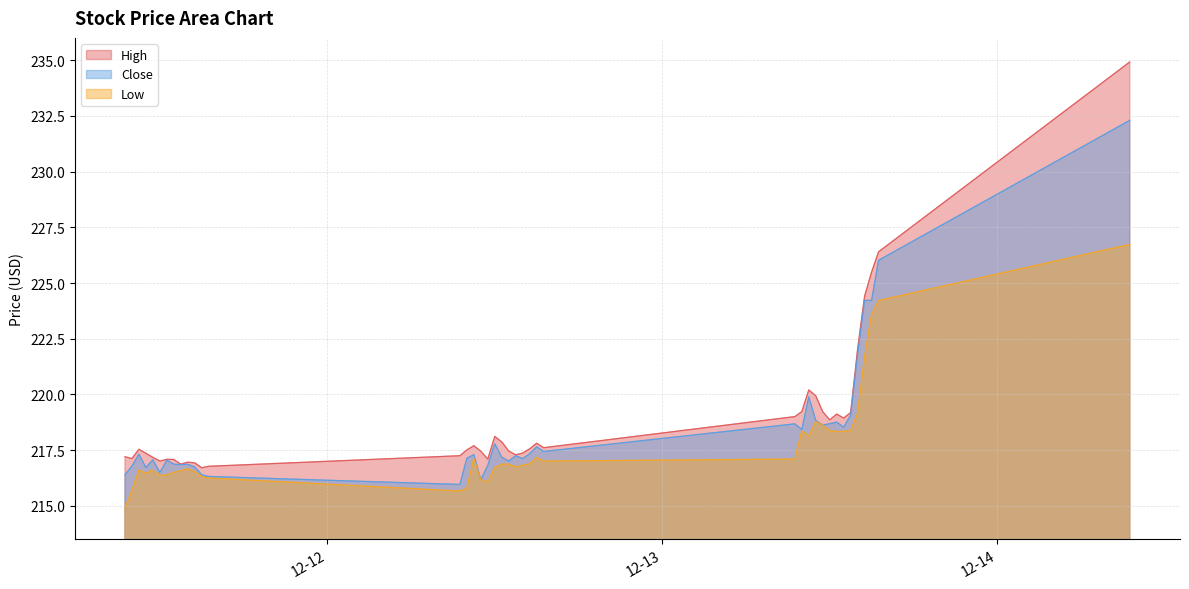

Rank the series by their maximum value, from lowest to highest.

Low, Close, High